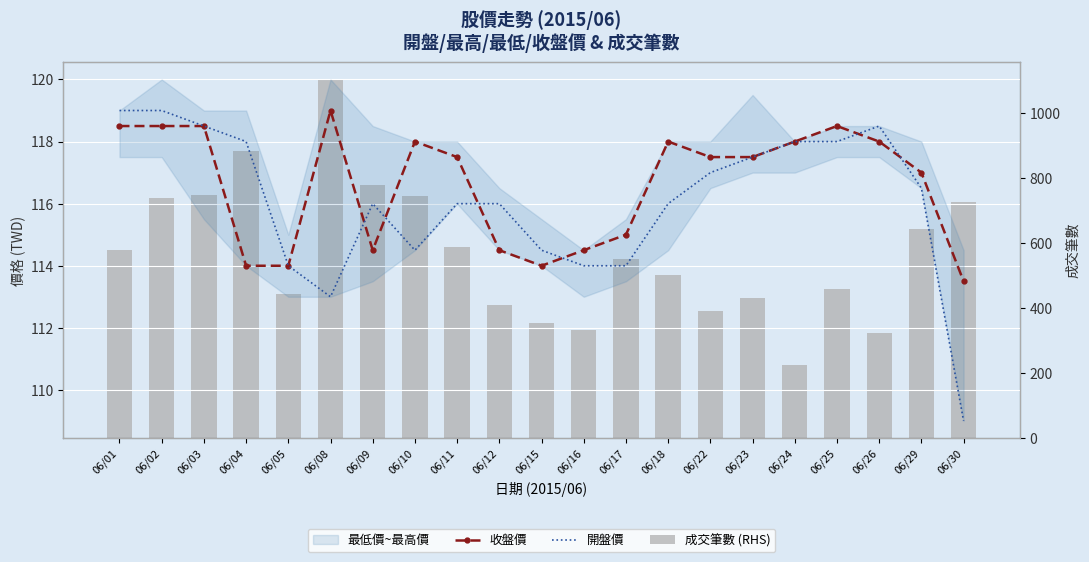

What is the sum of the 收盤價 values at 06/18 and 06/12?

232.5